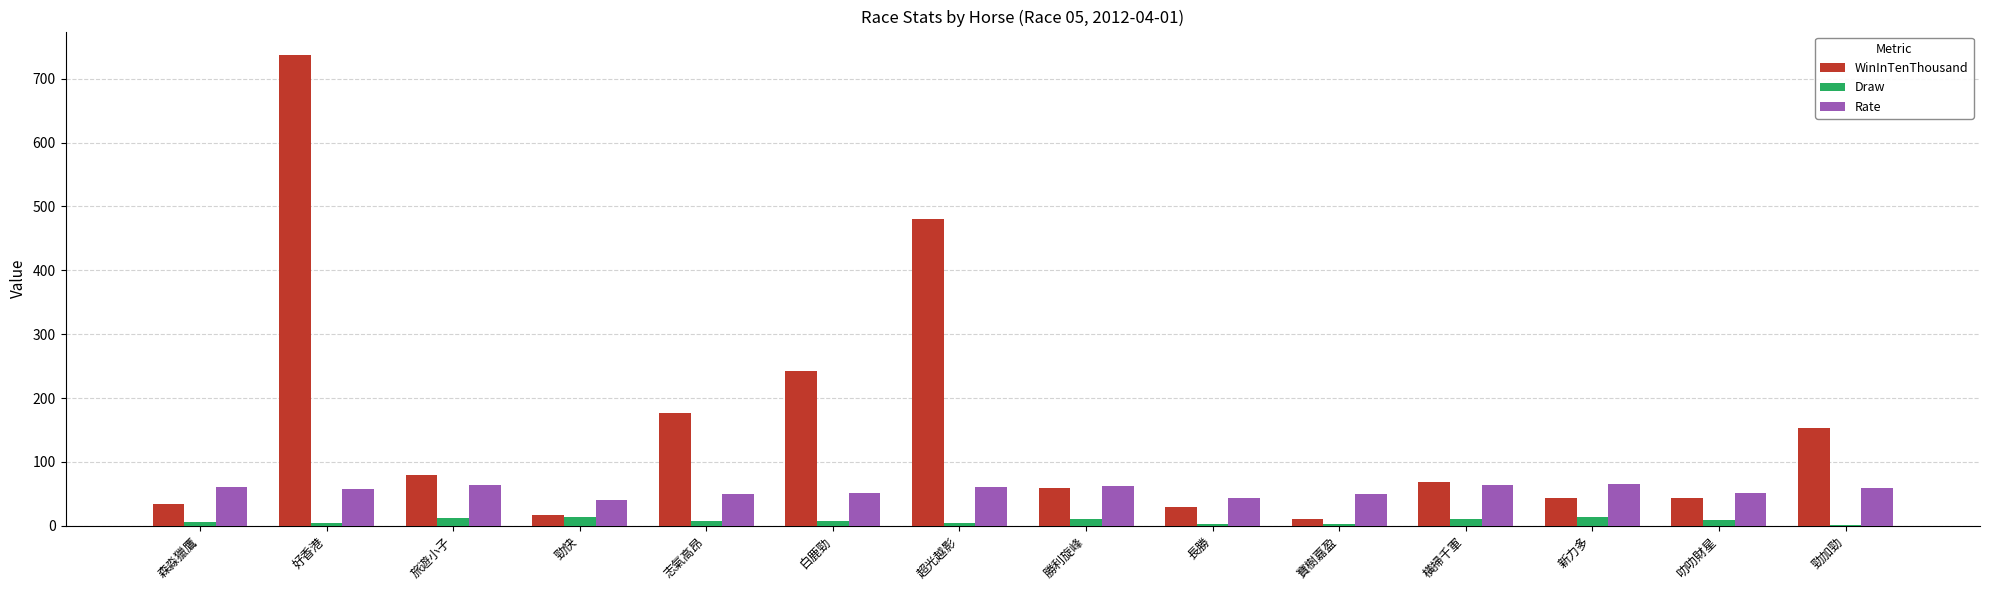

Which series has the largest total across all categories?

WinInTenThousand